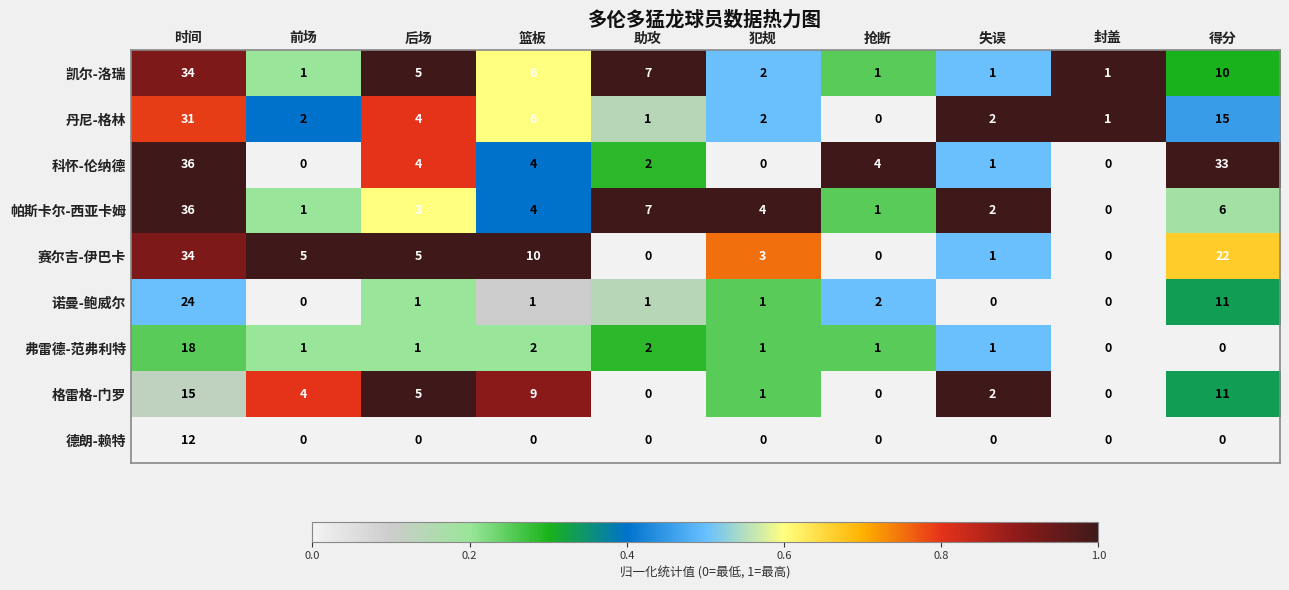

How many values in 科怀-伦纳德 are above zero?

7